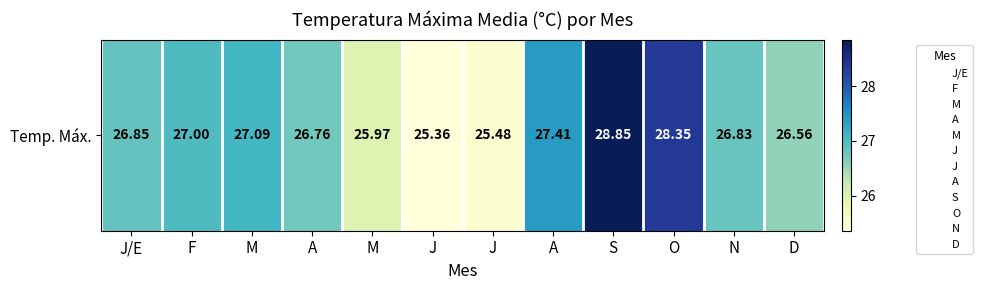

Reading left to right, what are all the values shown in this chart?

26.9	27.0	27.1	26.8	26.0	25.4	25.5	27.4	28.9	28.4	26.8	26.6